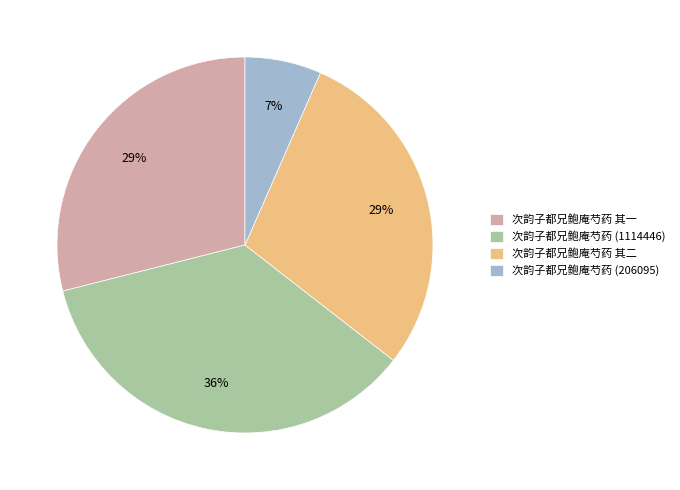

Between 次韵子都兄鲍庵芍药 其二 and 次韵子都兄鲍庵芍药 (1114446), which is larger?

次韵子都兄鲍庵芍药 (1114446)